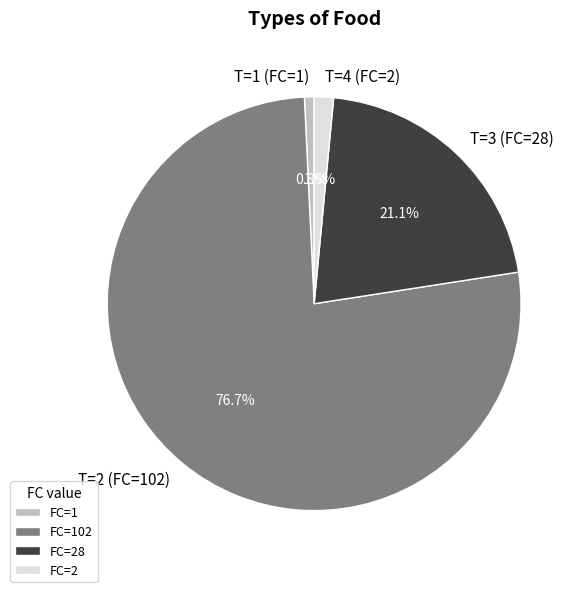

Which category accounts for the majority?

FC=102